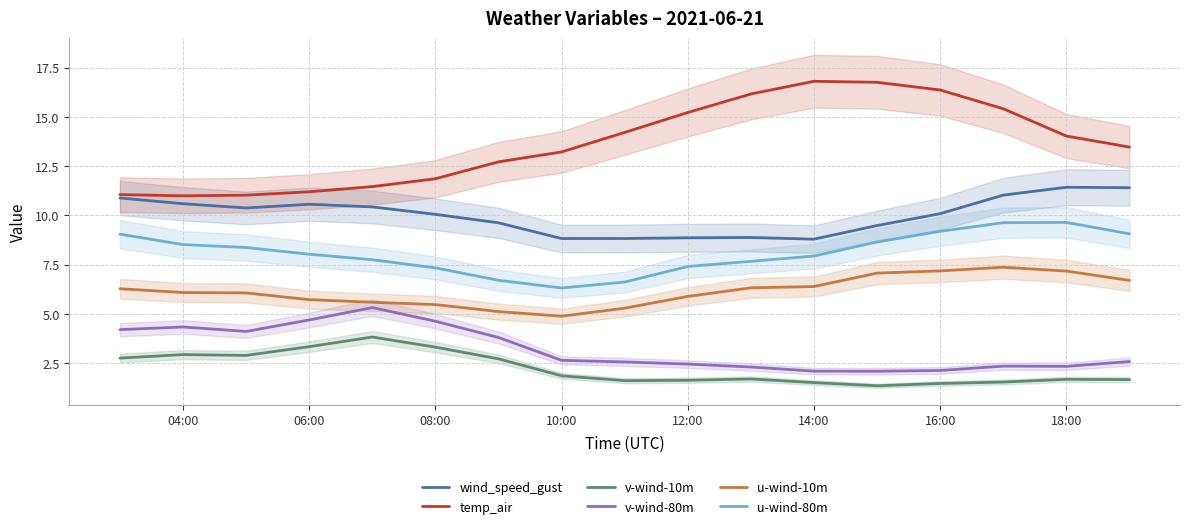

True or false: wind_speed_gust and temp_air cross at least once.

False